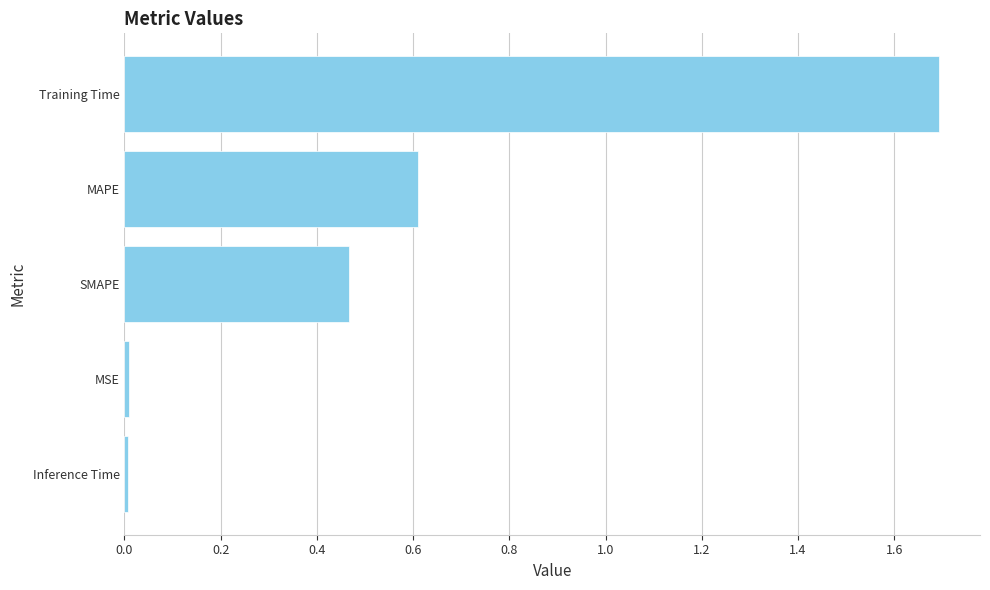

What value does the data have at MAPE?

0.6